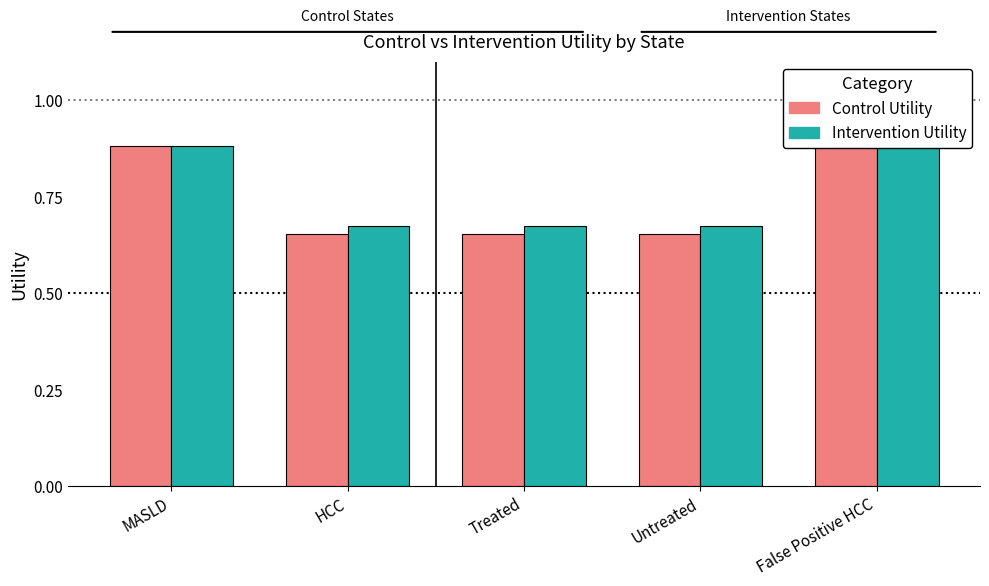

The value of Control Utility at HCC is 0.4. True or false?

False